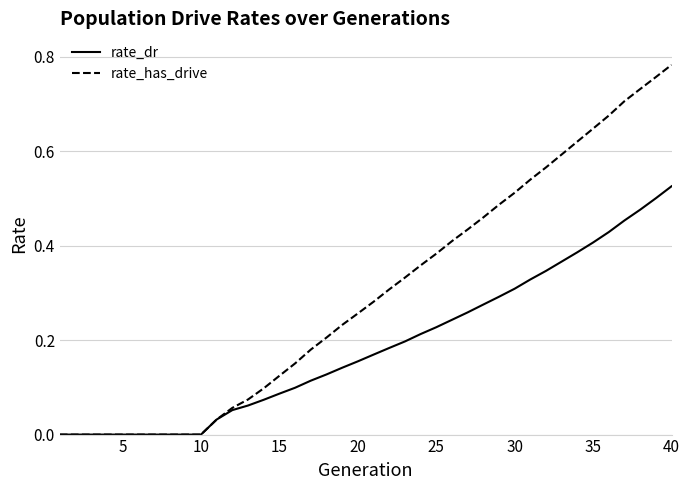

Does the chart have visible grid lines?

Yes